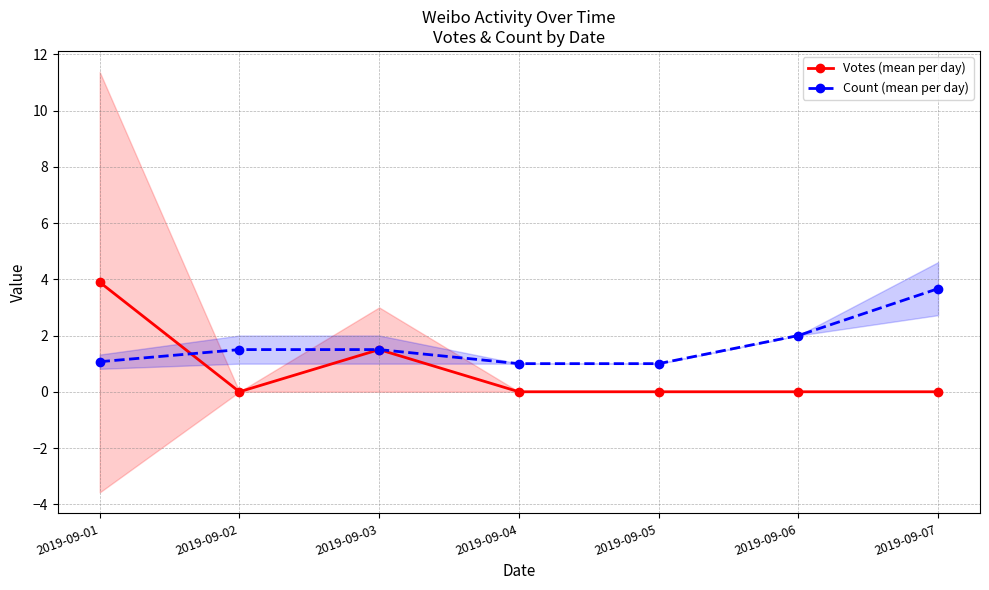

At how many categories does at least one series exceed 0?

7